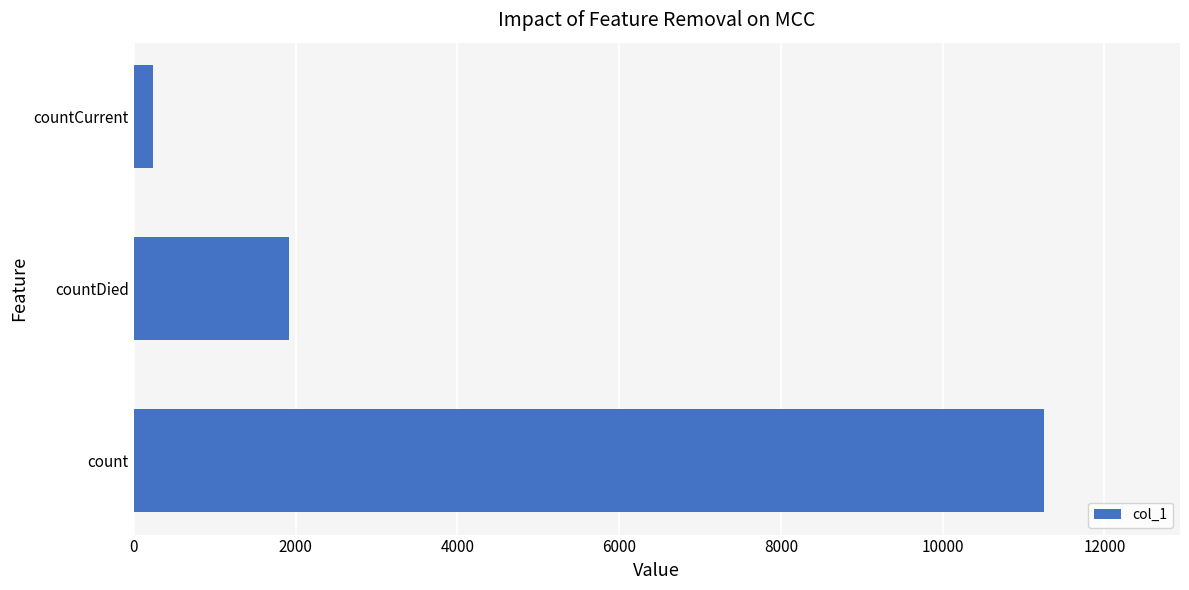

List the labels in order of value, smallest first.

countCurrent, countDied, count